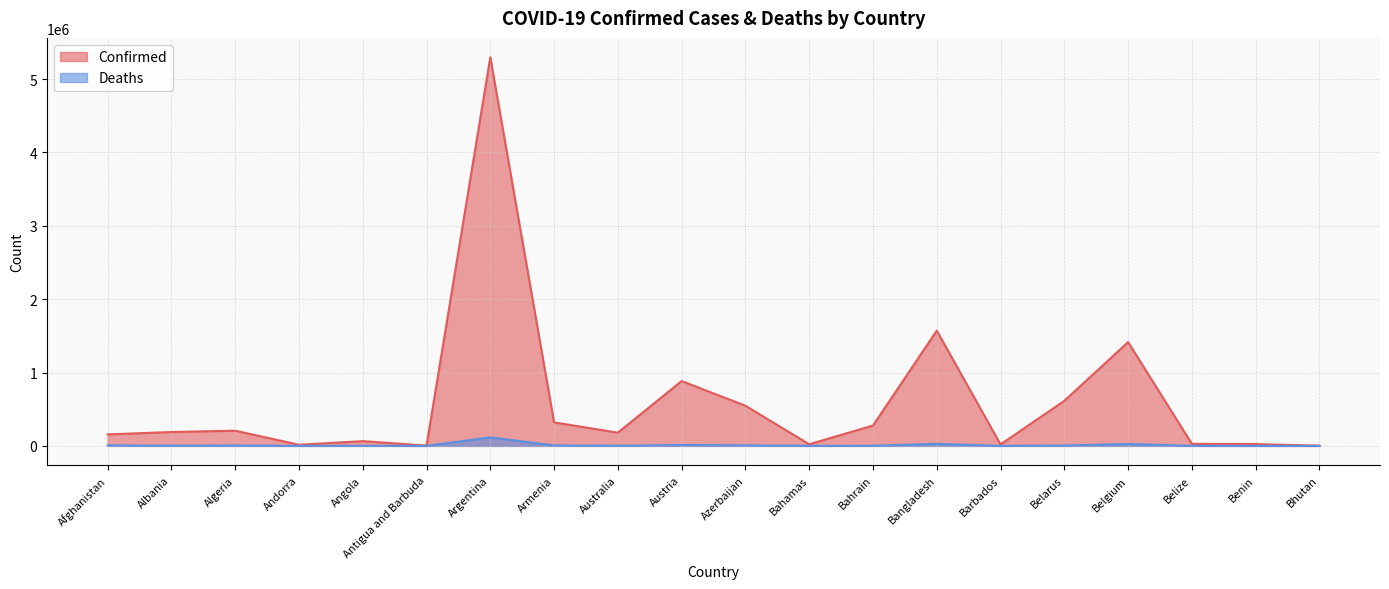

What is the difference between the Deaths values at Argentina and Afghanistan?

108807